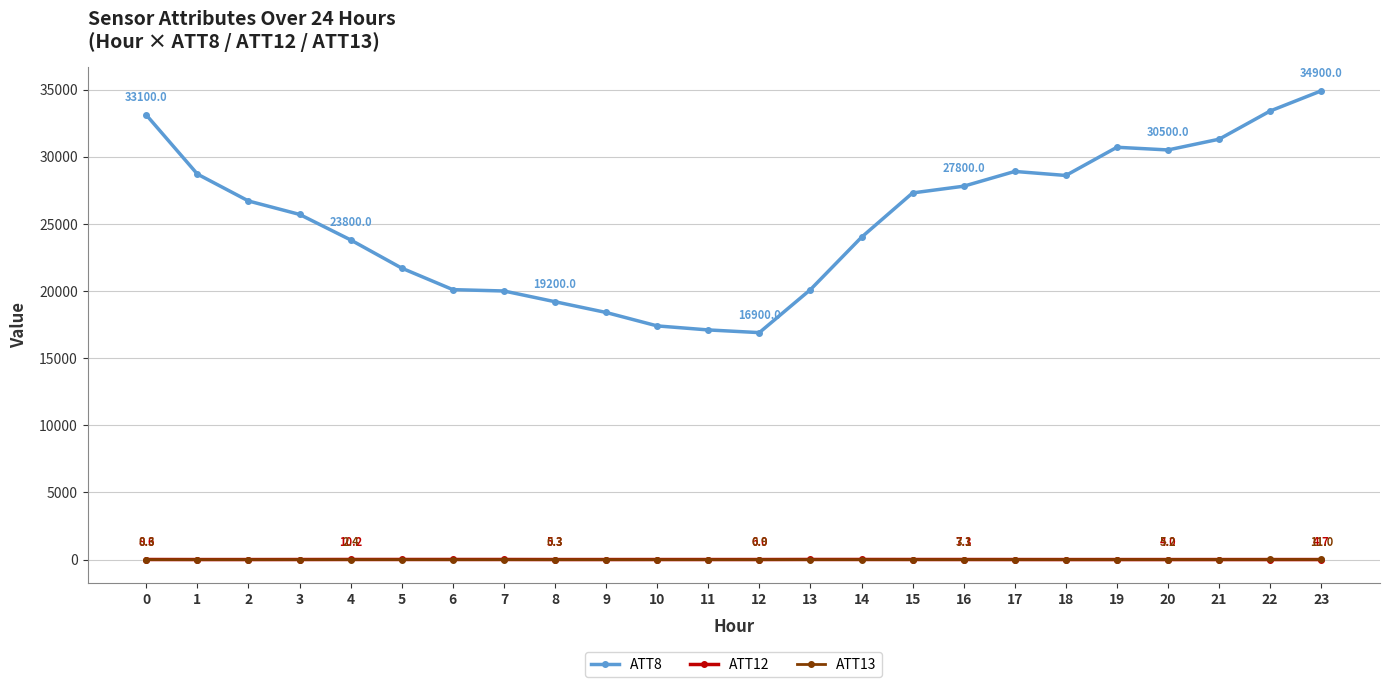

True or false: ATT8 and ATT13 cross at least once.

False